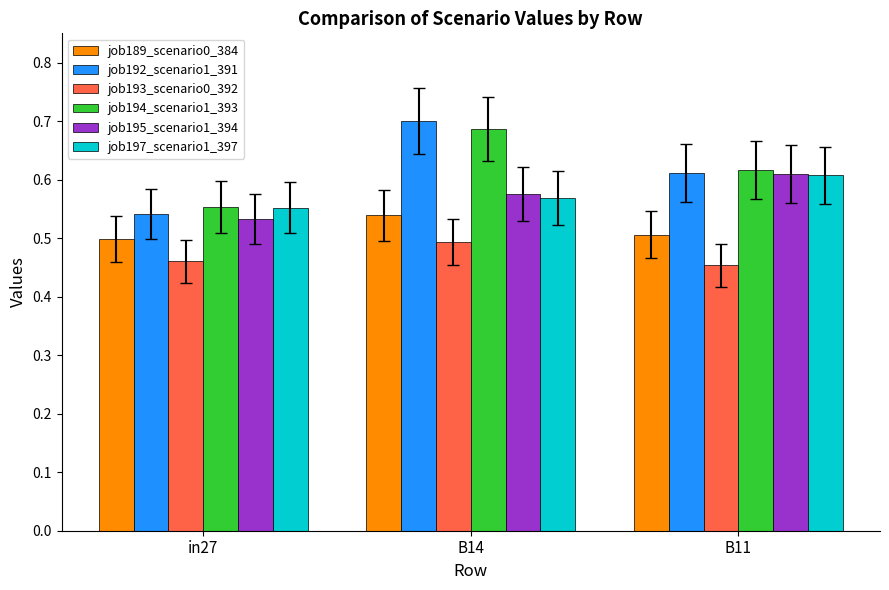

At which category is the sum across all series the highest?

B14